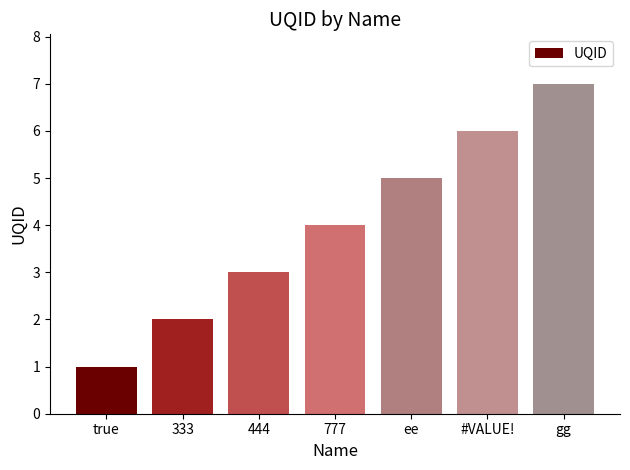

Rank the categories by value from lowest to highest.

true, 333, 444, 777, ee, #VALUE!, gg